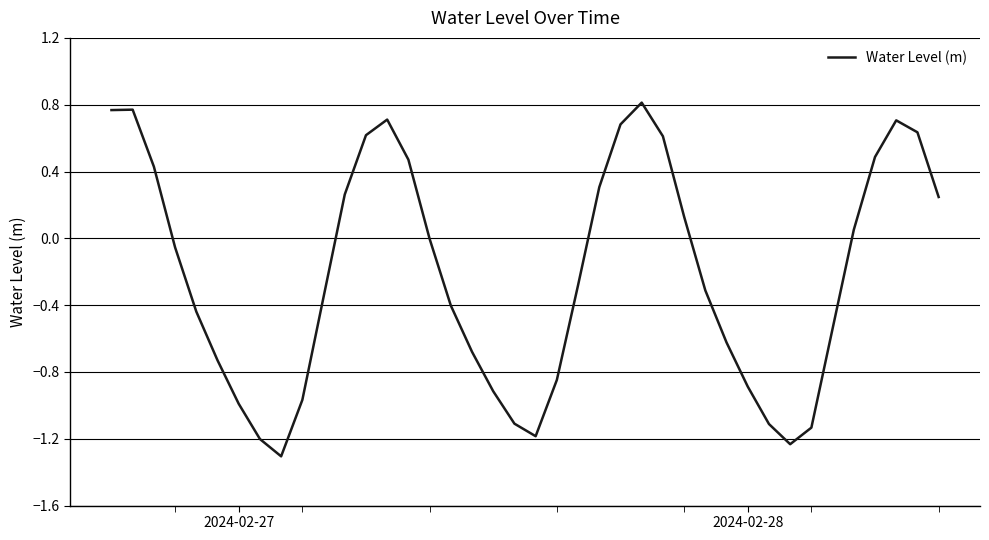

What is the difference between the maximum and minimum values?

2.1